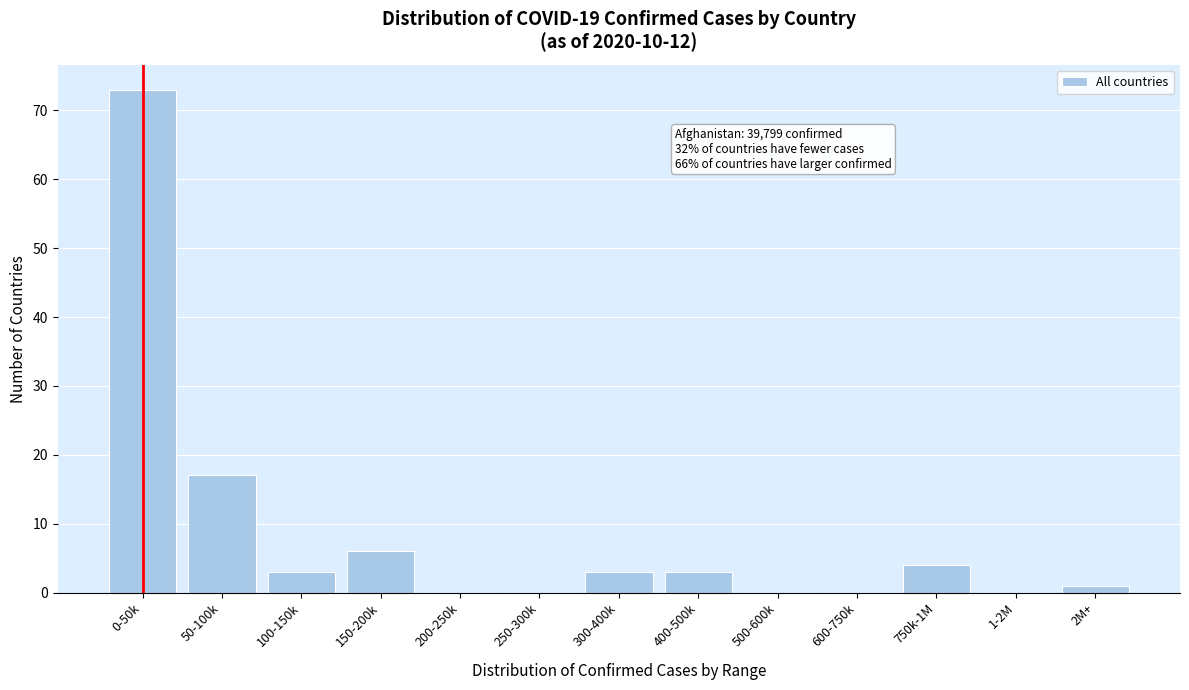

Reading left to right, extract all data points from this chart.

0-50k=73	50-100k=17	100-150k=3	150-200k=6	200-250k=0	250-300k=0	300-400k=3	400-500k=3	500-600k=0	600-750k=0	750k-1M=4	1-2M=0	2M+=1